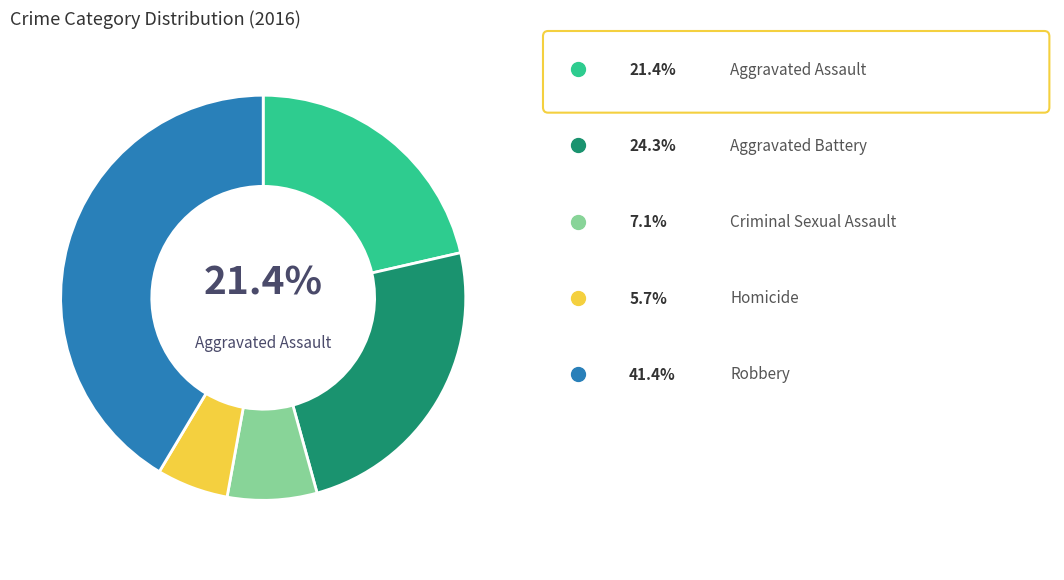

Does any single category account for the majority?

No